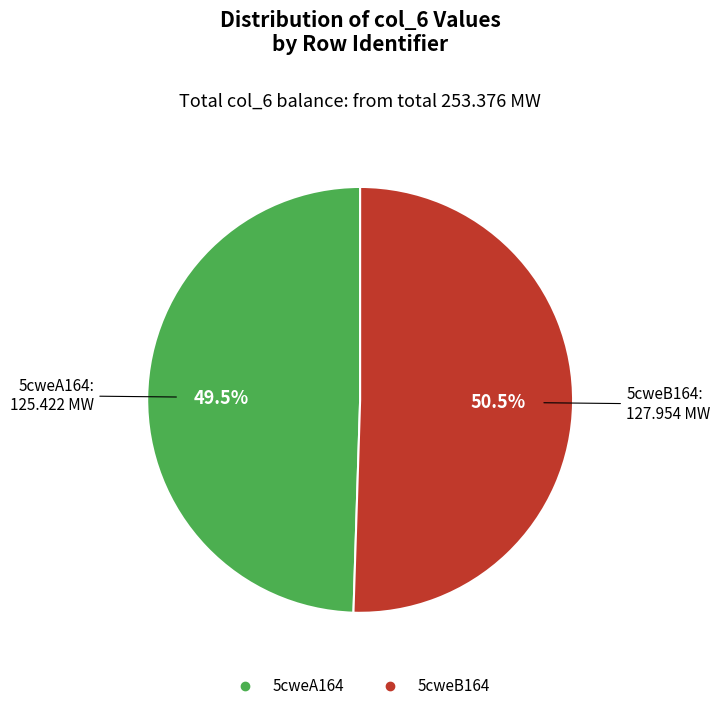

Do 5cweB164 and 5cweA164 together represent more than half of the pie?

Yes